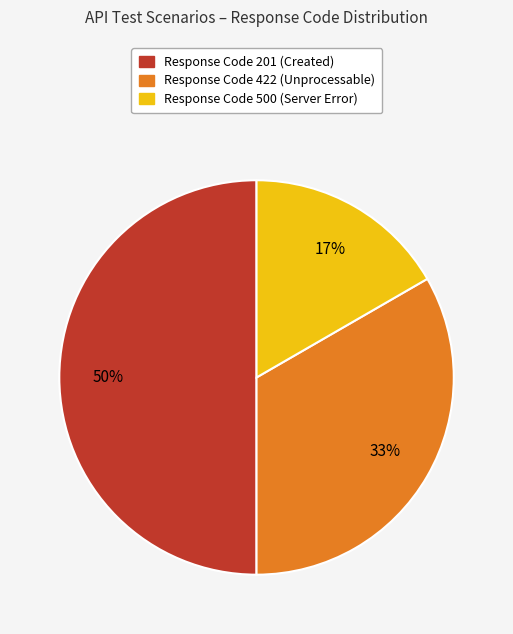

To the nearest percent, what is the difference between the largest and smallest slice percentages?

33%